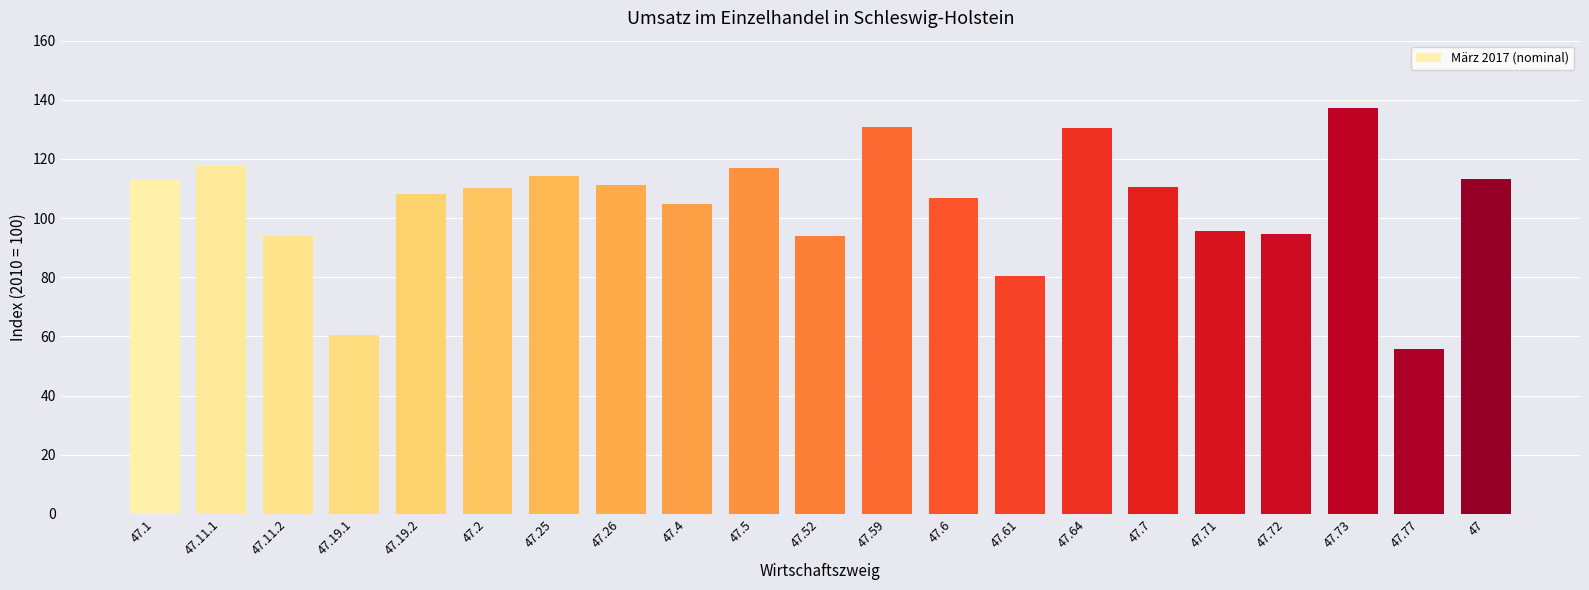

The value at 47.59 is 214.2. True or false?

False